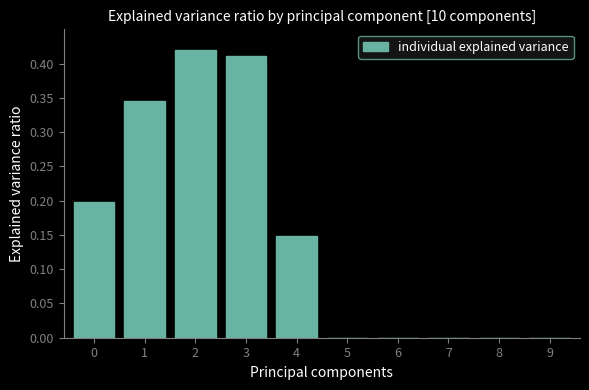

The value at 5 is 0.0. True or false?

True